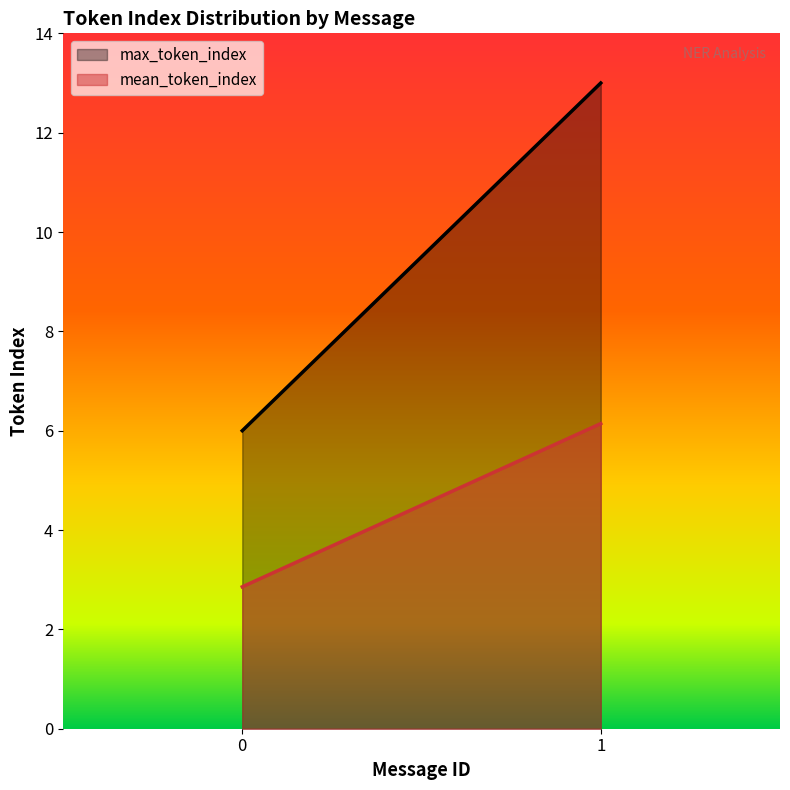

What is the total value across all series at 0?

8.9